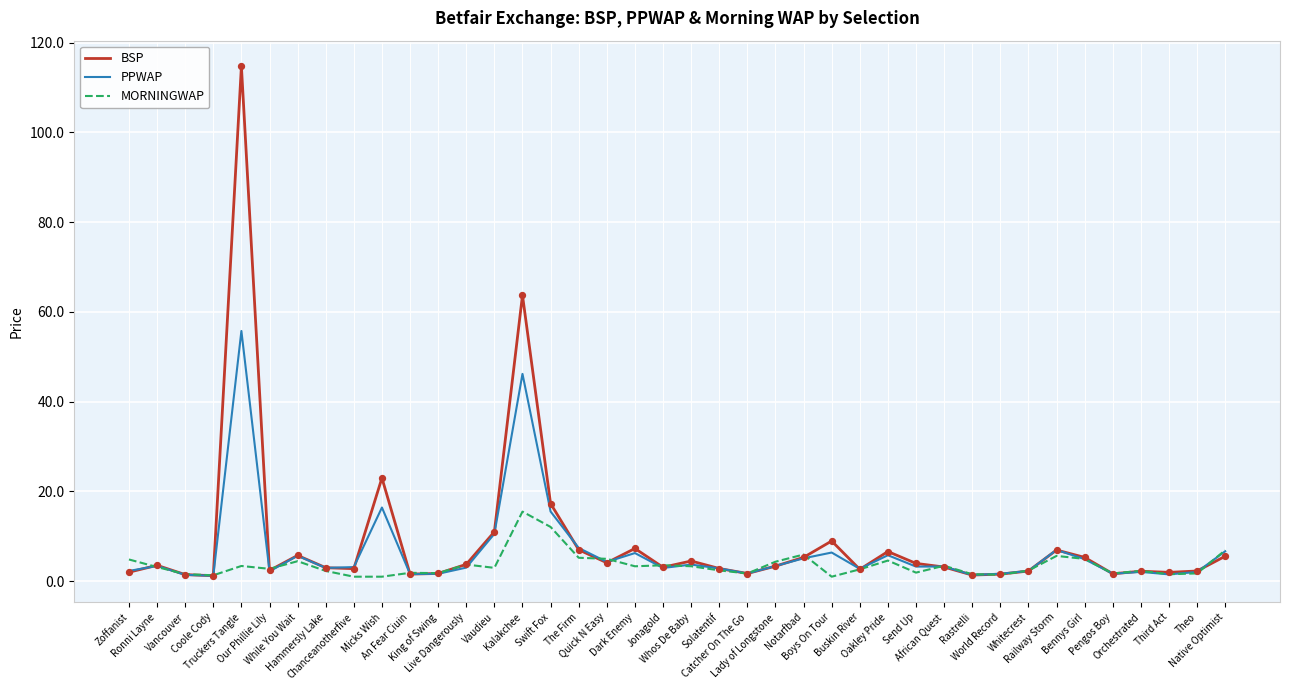

What is the total value across all series at Send Up?

9.1